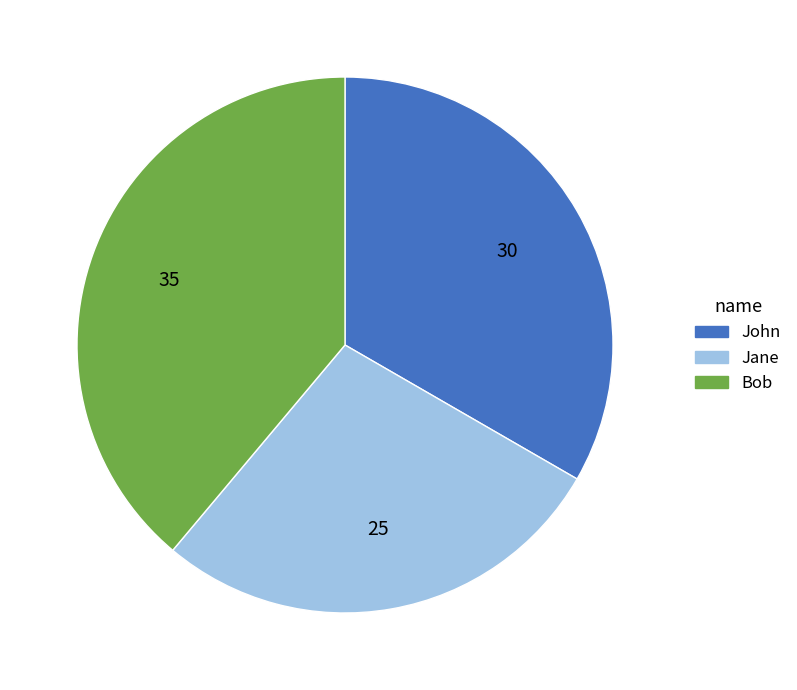

Combined, do John and Bob account for over 50%?

Yes